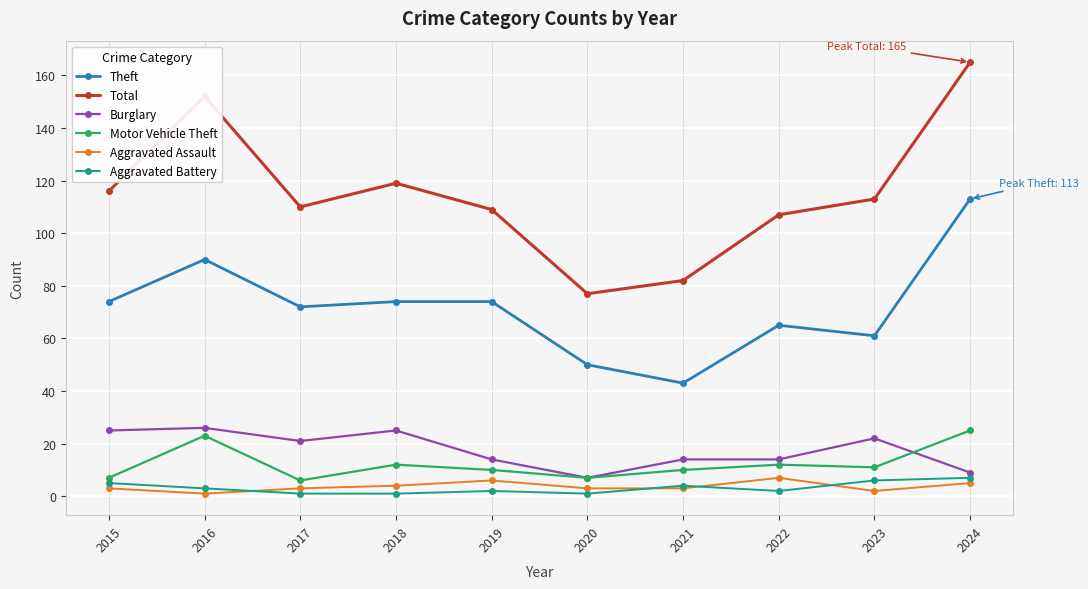

Which series changed the most between 2015 and 2024?

Total